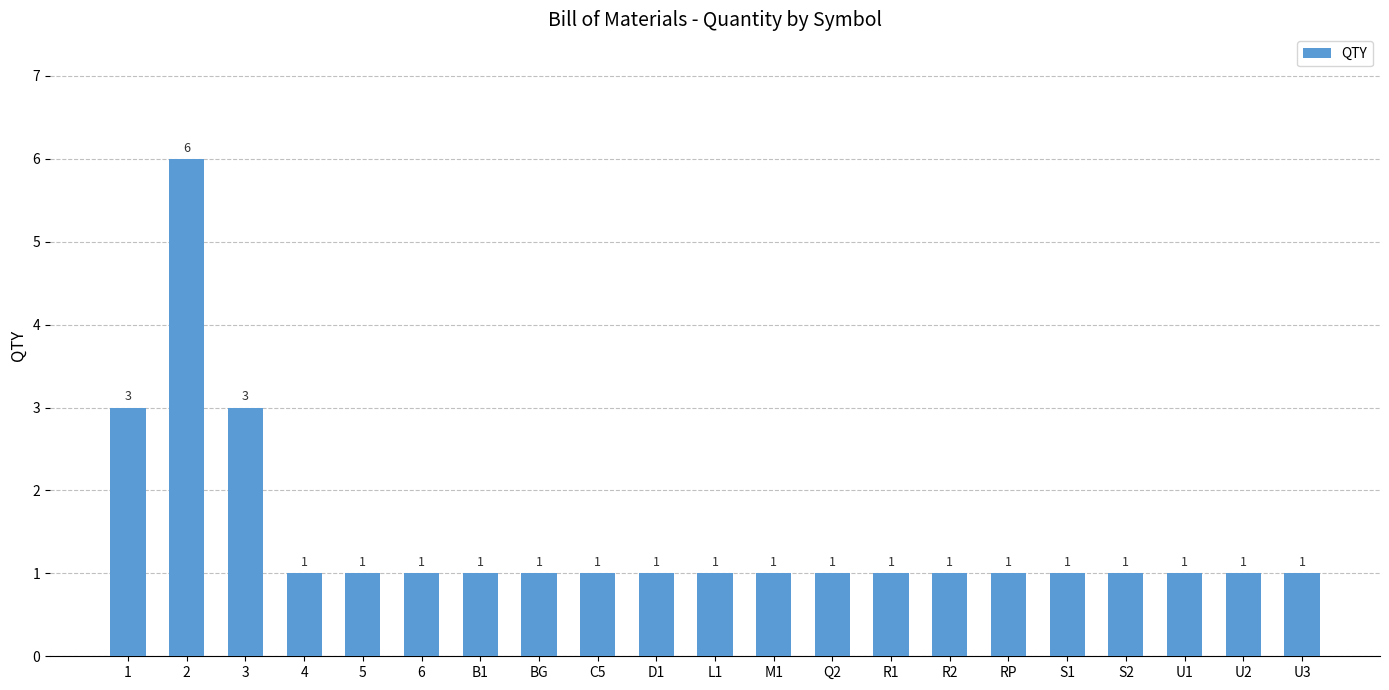

True or false: the data shows 1 at 4.

True